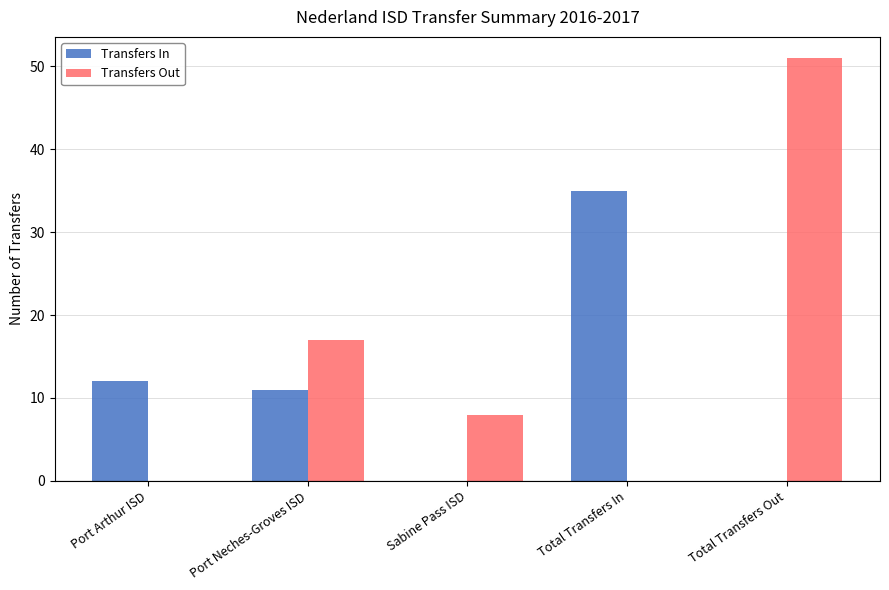

At which label does Transfers In reach its peak?

Total Transfers In